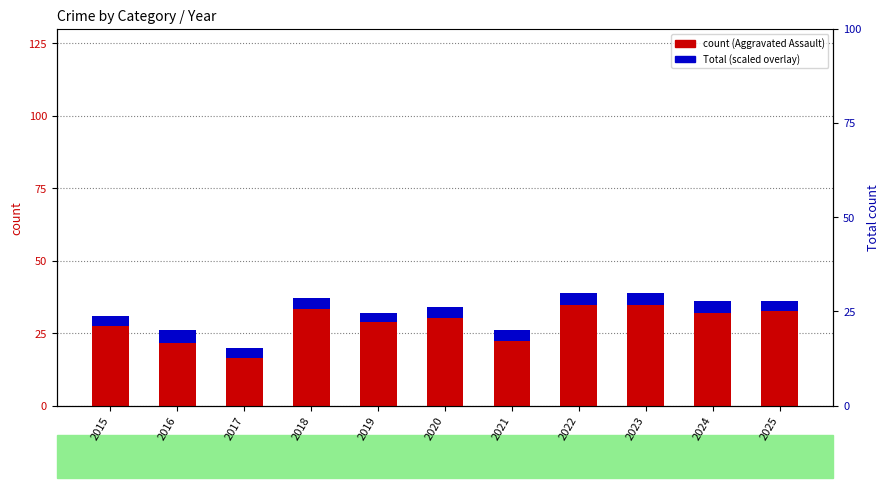

True or false: Aggravated Assault has a value of 36.0 at 2024.

True